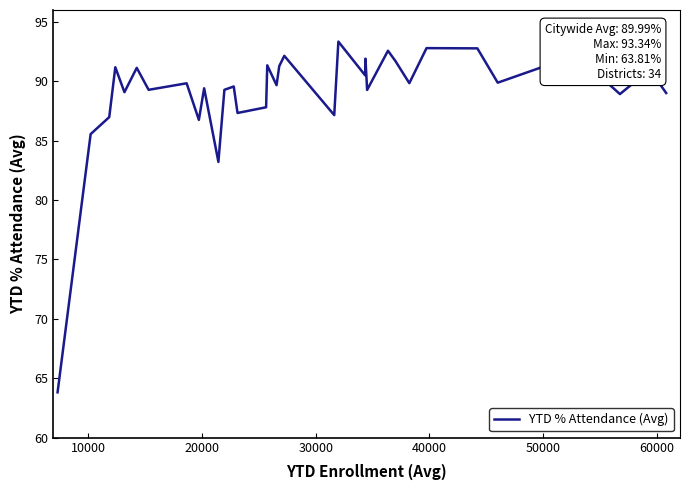

What is the maximum value shown in the chart?

93.3